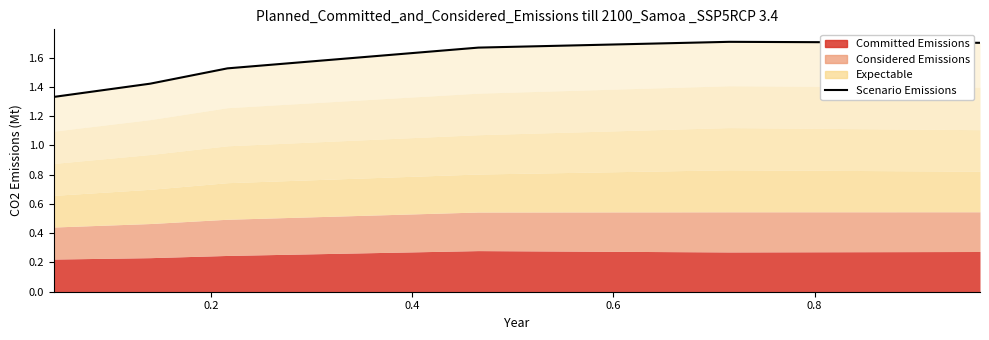

How many lines are shown in the chart?

1